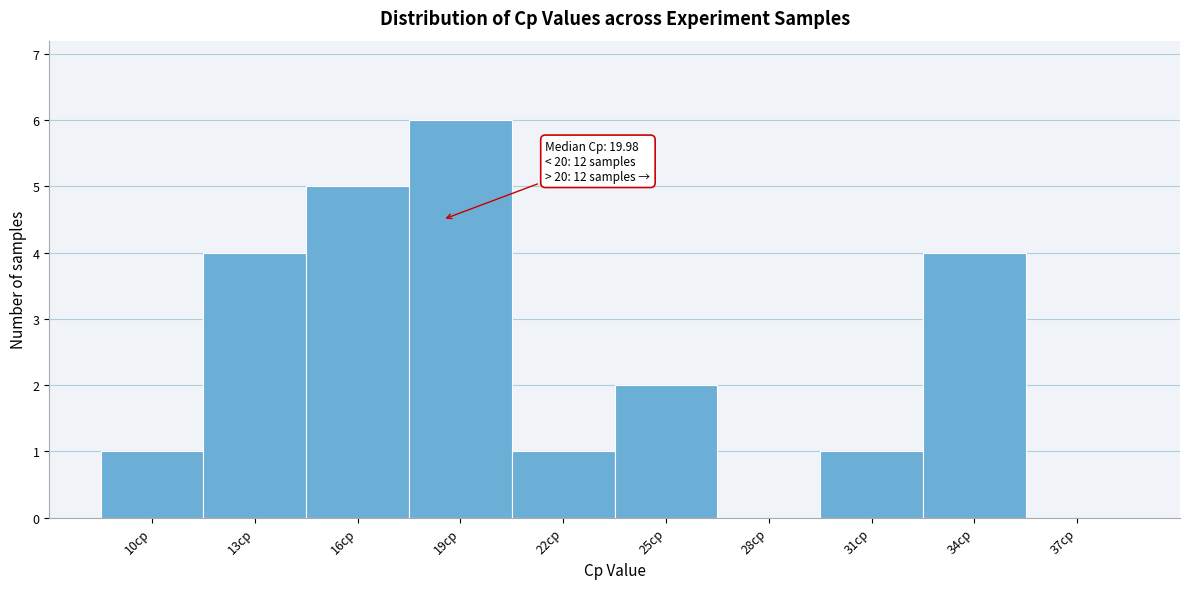

Reading left to right, what are all the values shown in this chart?

10cp=1	13cp=4	16cp=5	19cp=6	22cp=1	25cp=2	28cp=0	31cp=1	34cp=4	37cp=0